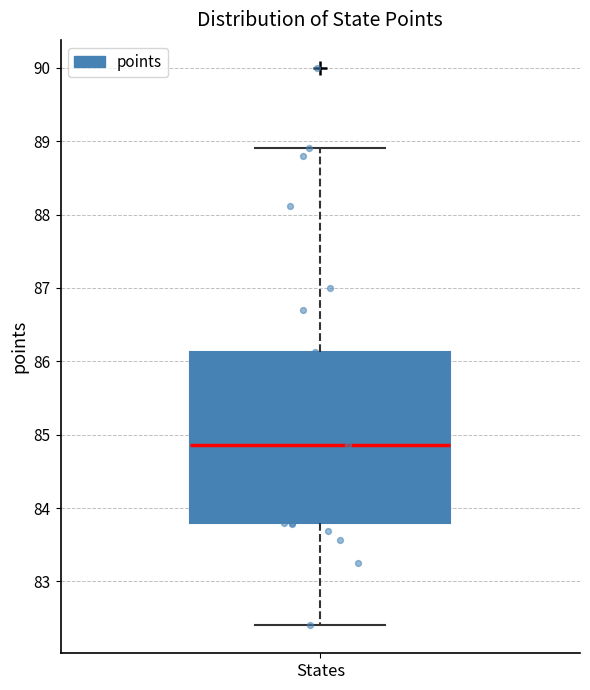

Read this box plot against the y-axis: the position of the median line, the range covered by the box, and the ends of both whiskers. The values are not printed on the chart, so give them approximately, as read against the axis.

median 84.9, box 83.8 to 86.1, whiskers 82.4 to 88.9